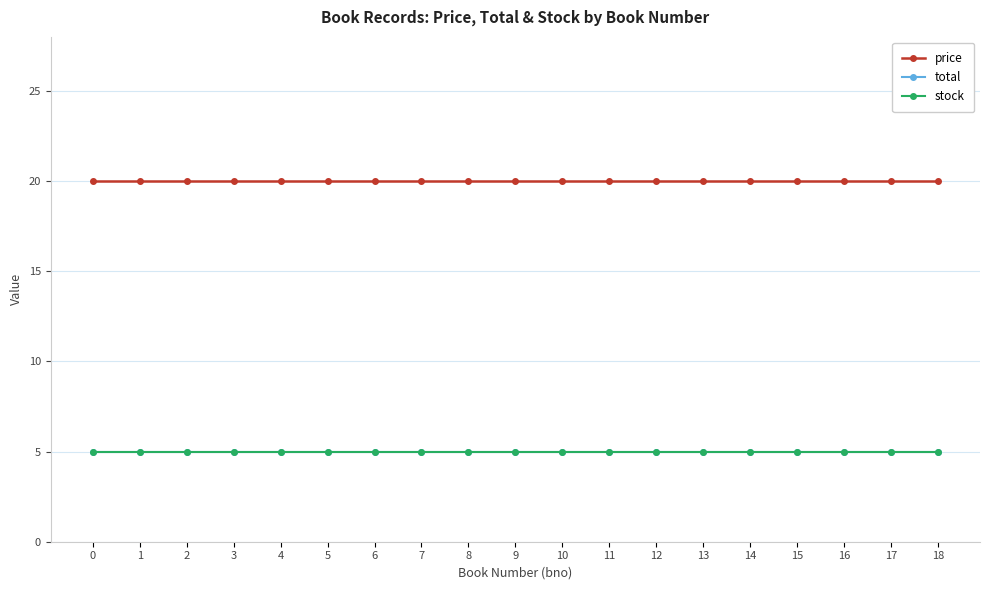

At 6, list the series in order from largest to smallest.

price, total, stock